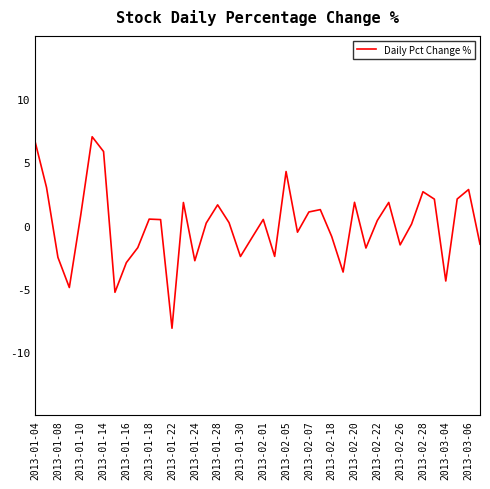

What is the maximum value shown in the chart?

7.0